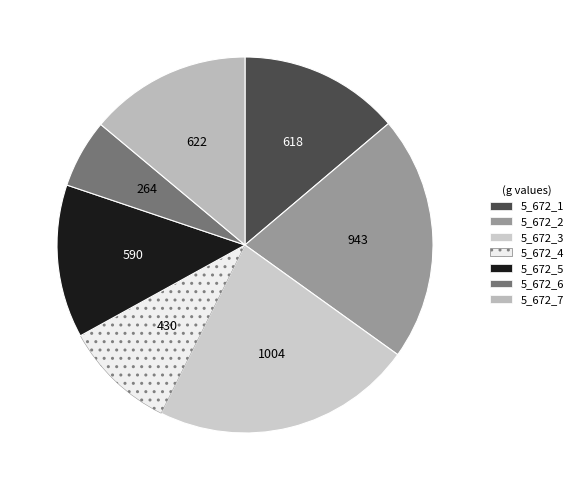

What percentage is the 5_672_1 slice, to the nearest percent?

14%